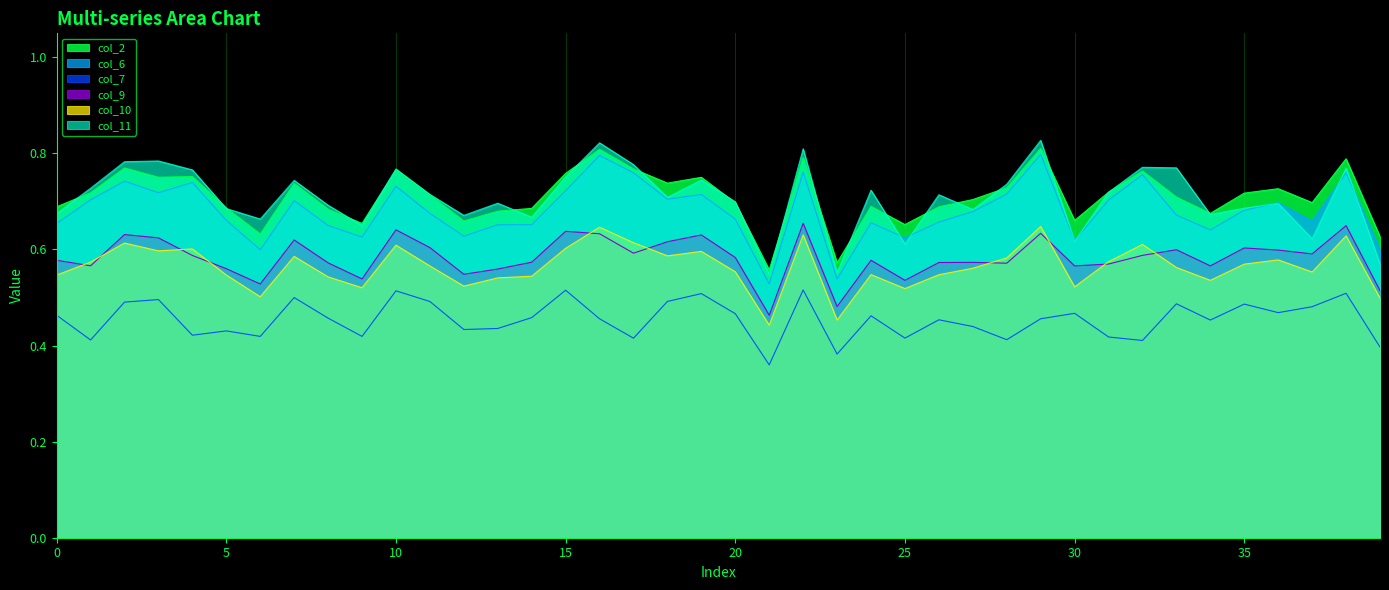

What is the sum of all col_6 values?

27.2